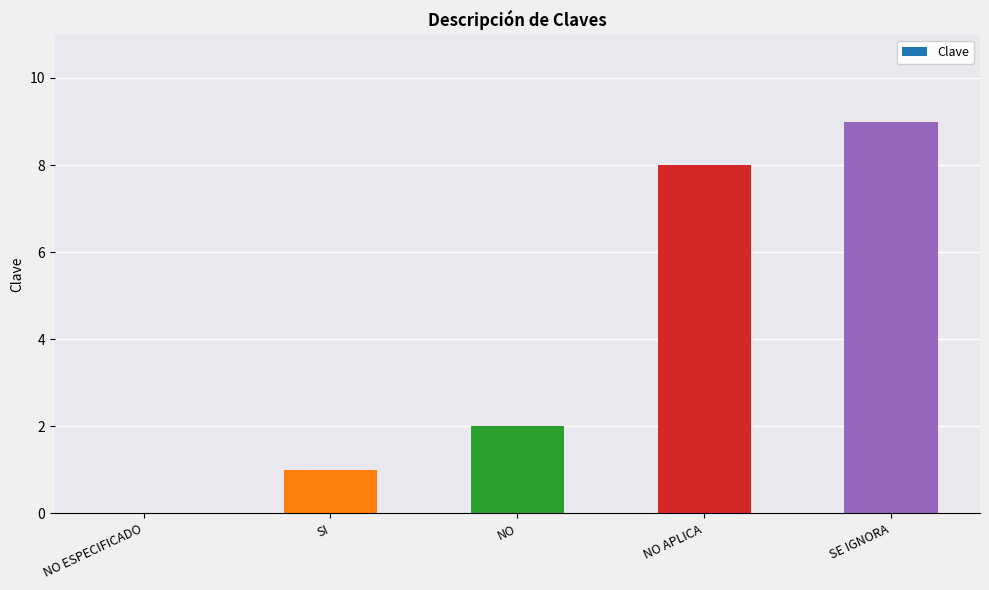

At which label is the value closest to 4?

NO